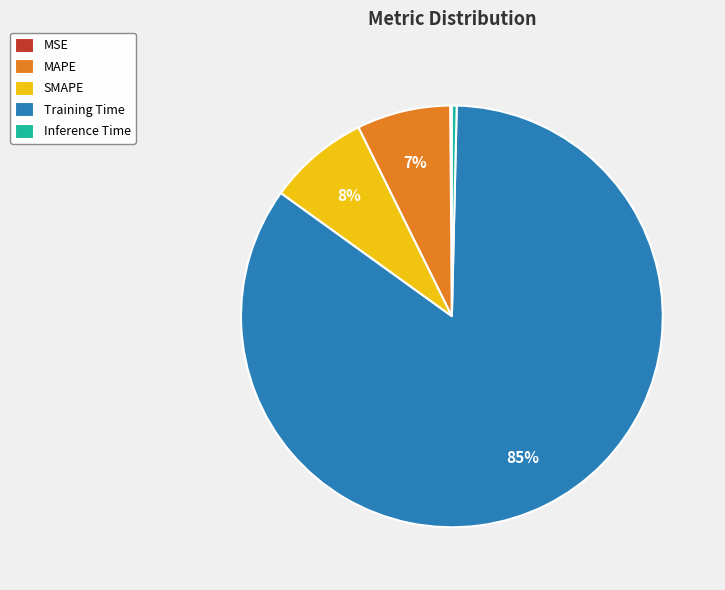

To the nearest percent, what portion does MAPE represent?

7%